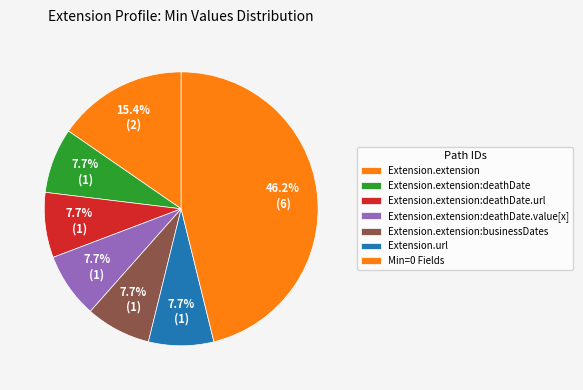

How many segments does this pie chart have?

7